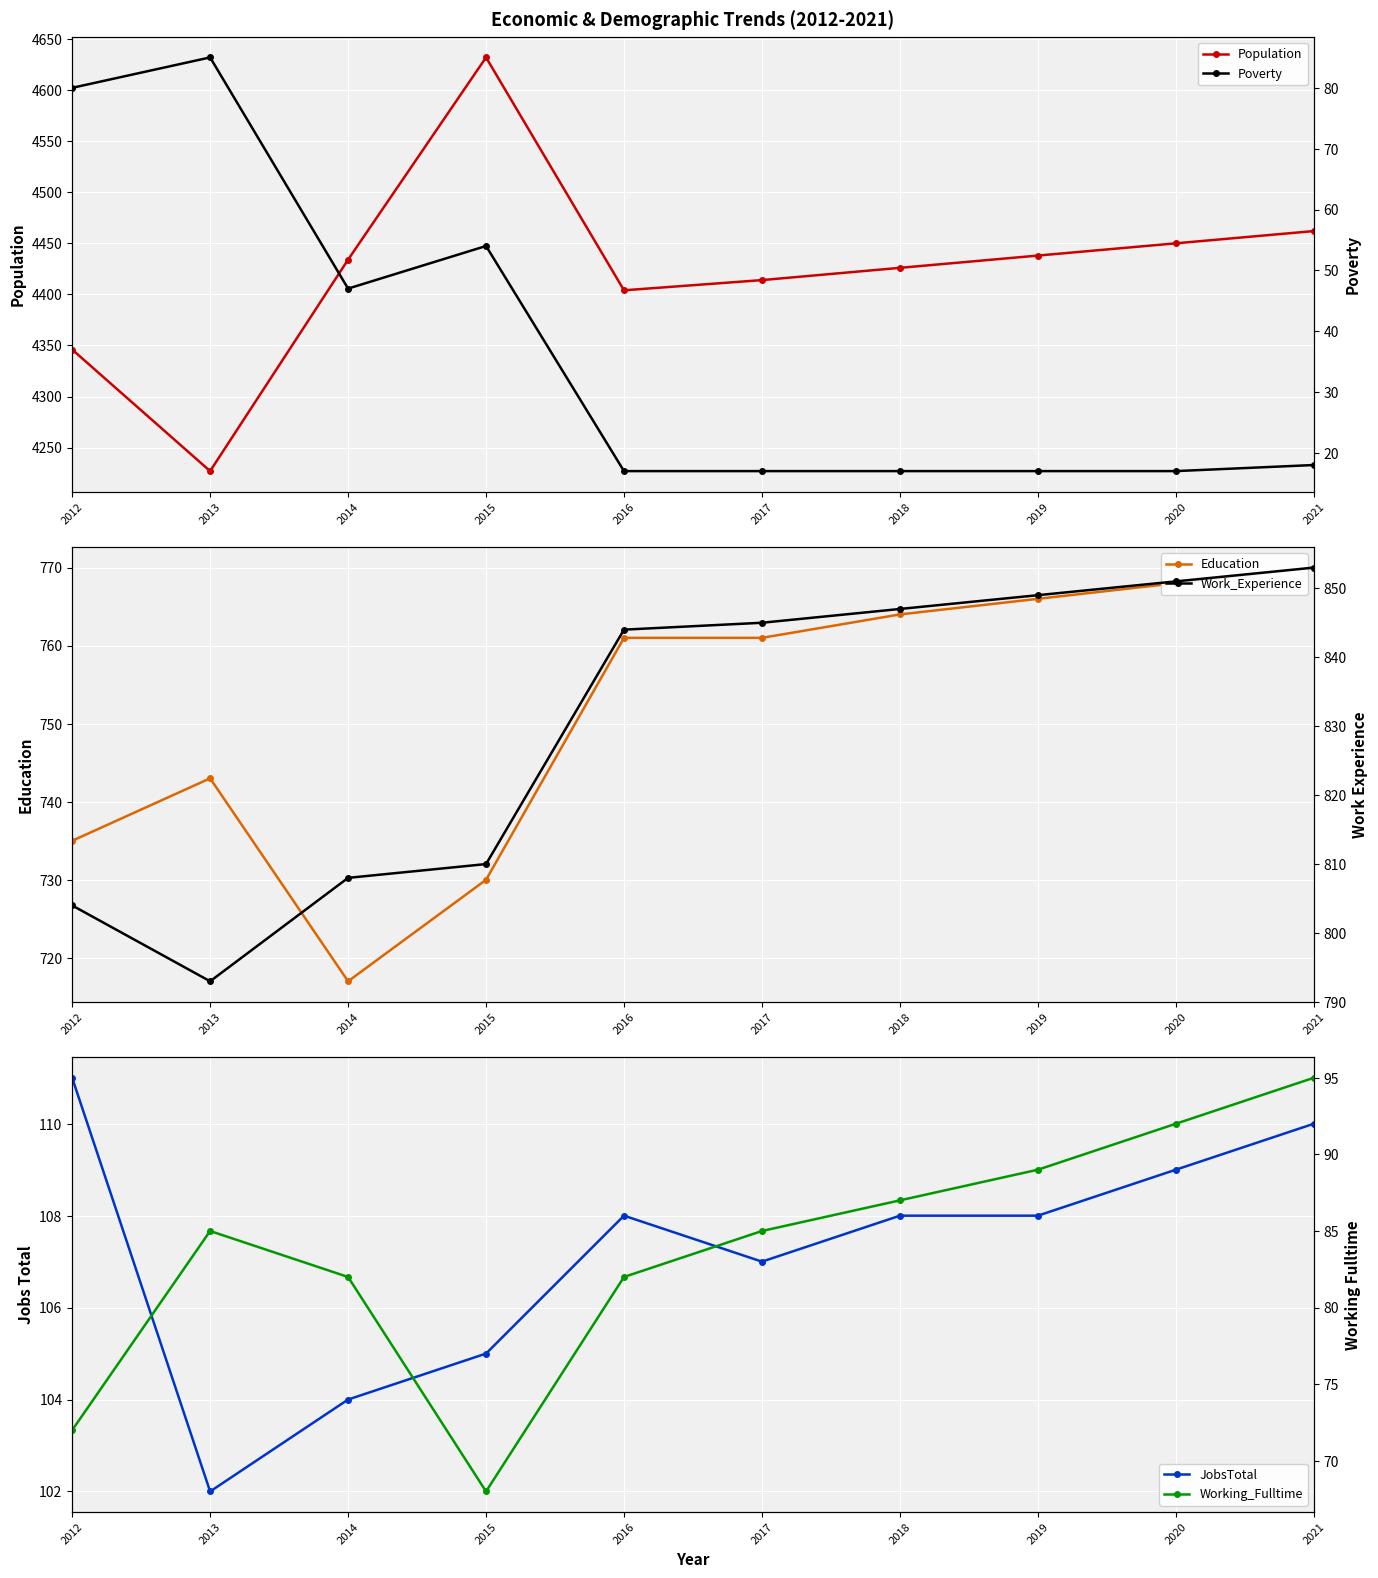

Rank the series by their maximum value, from lowest to highest.

Poverty, Working_Fulltime, JobsTotal, Education, Work_Experience, Population